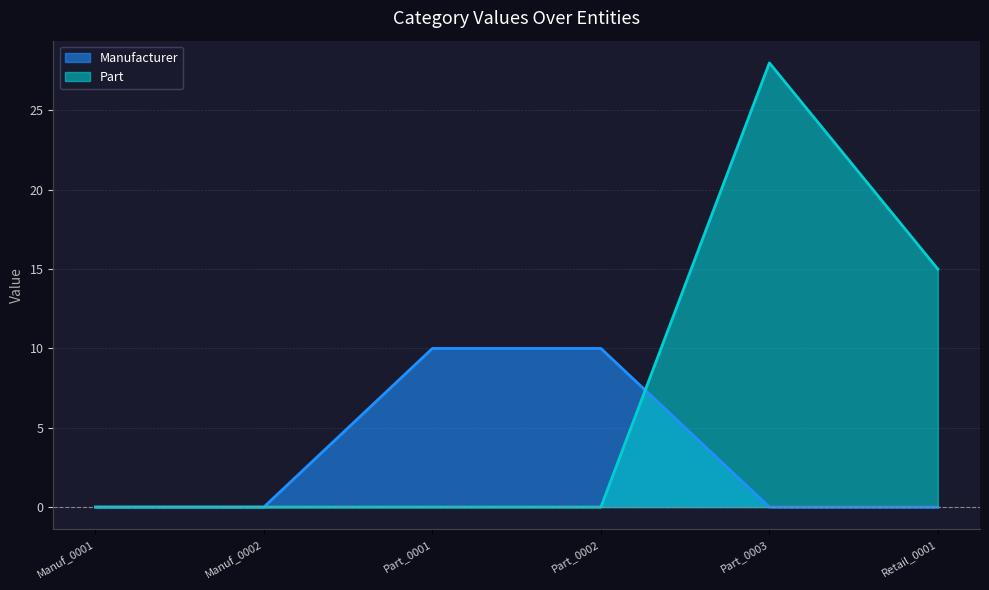

List the labels in order of Manufacturer value, largest first.

Part_0001, Part_0002, Manuf_0001, Manuf_0002, Part_0003, Retail_0001